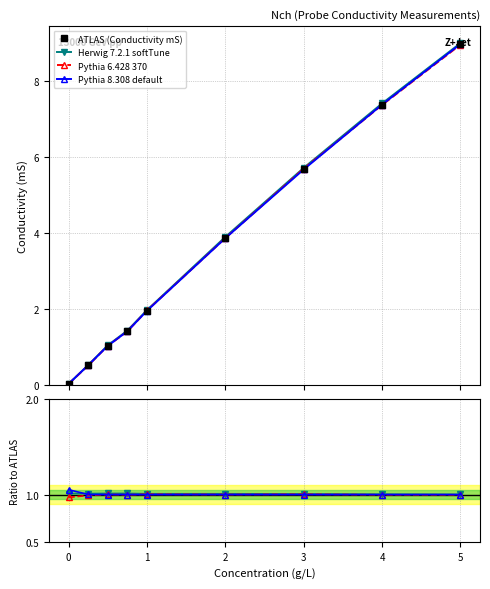

True or false: Pythia 8.308 default has more than 2 interior local peaks.

False